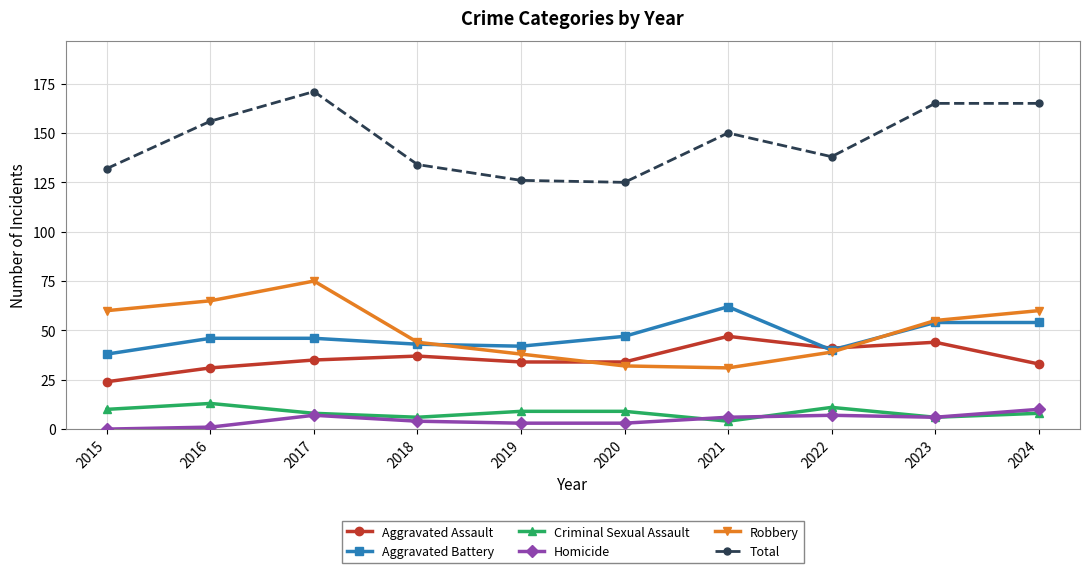

What is the value of the Criminal Sexual Assault point at the 1st from the left?

10